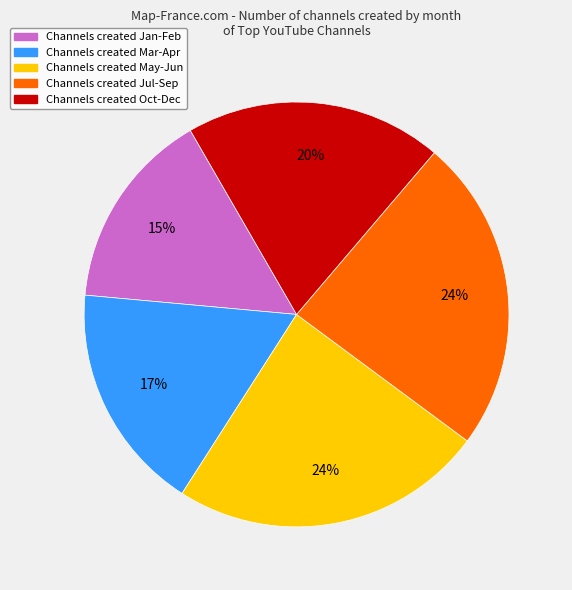

To the nearest percent, what is the average slice percentage?

20%